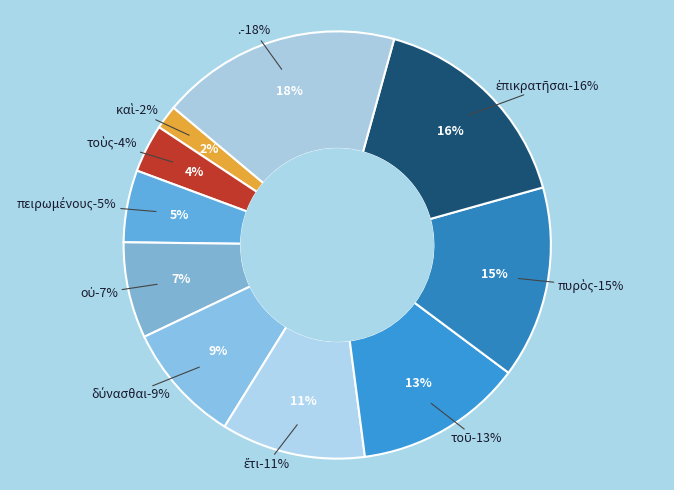

Combined, do ἔτι and . account for over 50%?

No